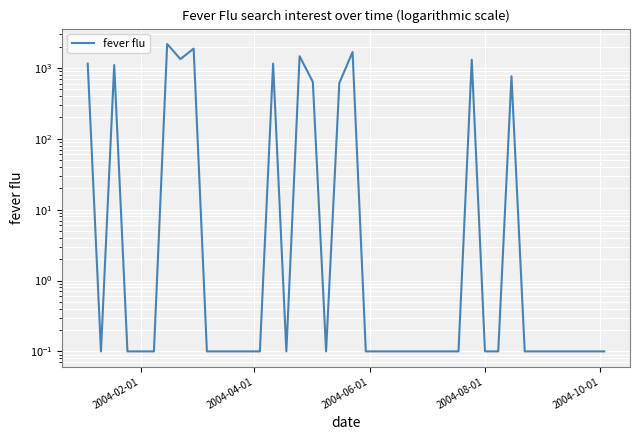

How many interior local valleys (lower than both neighbors) does the data have?

4